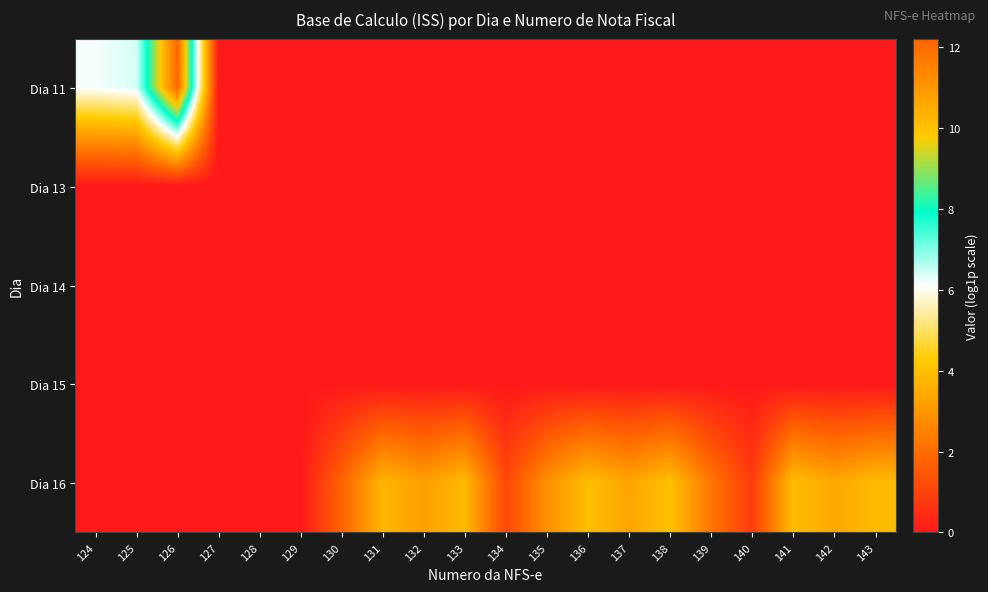

Reading left to right, what are all the values shown in this chart?

row_0: 124=6.2	125=6.4	126=12.2	127=0.0	128=0.0	129=0.0	130=0.0	131=0.0	132=0.0	133=0.0	134=0.0	135=0.0	136=0.0	137=0.0	138=0.0	139=0.0	140=0.0	141=0.0	142=0.0	143=0.0
row_1: 124=0.0	125=0.0	126=0.0	127=0.0	128=0.0	129=0.0	130=0.0	131=0.0	132=0.0	133=0.0	134=0.0	135=0.0	136=0.0	137=0.0	138=0.0	139=0.0	140=0.0	141=0.0	142=0.0	143=0.0
row_2: 124=0.0	125=0.0	126=0.0	127=0.0	128=0.0	129=0.0	130=0.0	131=0.0	132=0.0	133=0.0	134=0.0	135=0.0	136=0.0	137=0.0	138=0.0	139=0.0	140=0.0	141=0.0	142=0.0	143=0.0
row_3: 124=0.0	125=0.0	126=0.0	127=0.0	128=0.0	129=0.0	130=0.0	131=0.0	132=0.0	133=0.0	134=0.0	135=0.0	136=0.0	137=0.0	138=0.0	139=0.0	140=0.0	141=0.0	142=0.0	143=0.0
row_4: 124=0.0	125=0.0	126=0.0	127=0.0	128=0.0	129=0.0	130=1.8	131=3.7	132=3.2	133=3.9	134=1.1	135=2.9	136=3.9	137=3.3	138=4.0	139=2.2	140=0.8	141=4.0	142=3.4	143=3.9